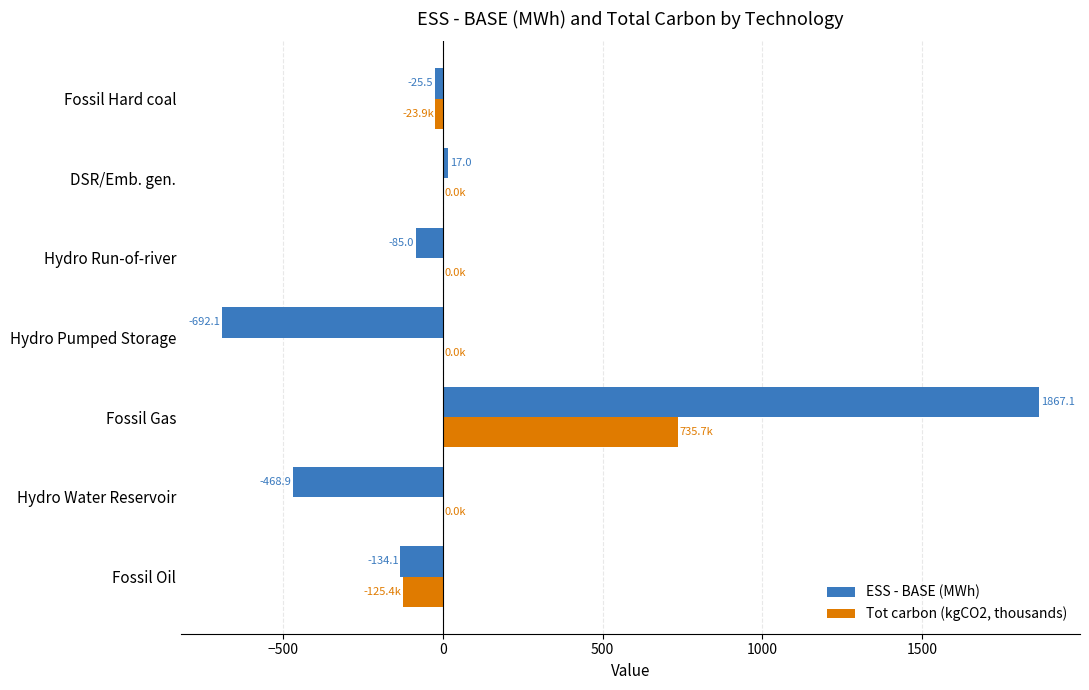

What is the sum of all Tot carbon (kgCO2, thousands) values?

586.4